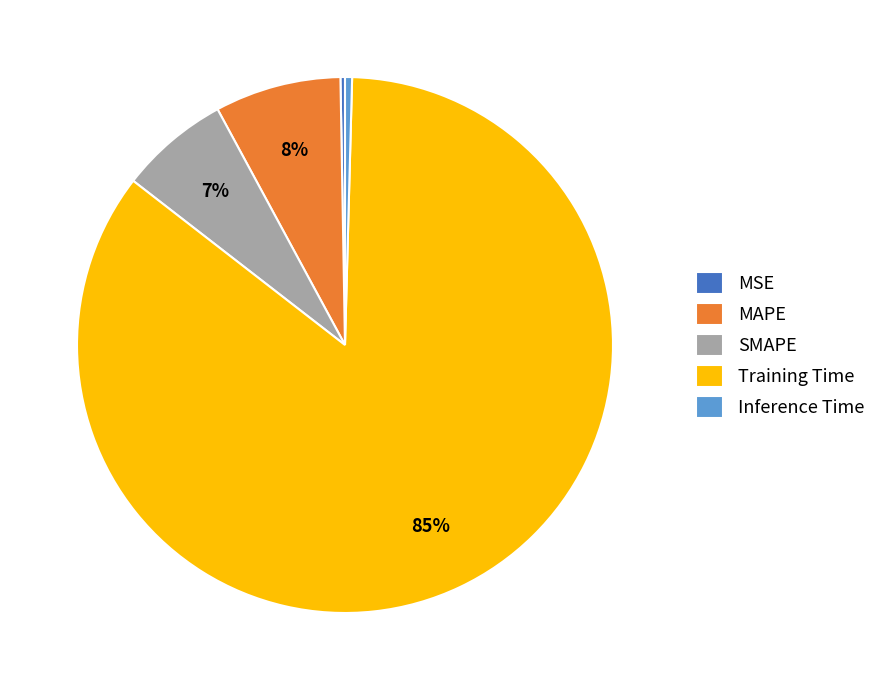

To the nearest percent, what is the combined percentage of MAPE and Training Time?

93%